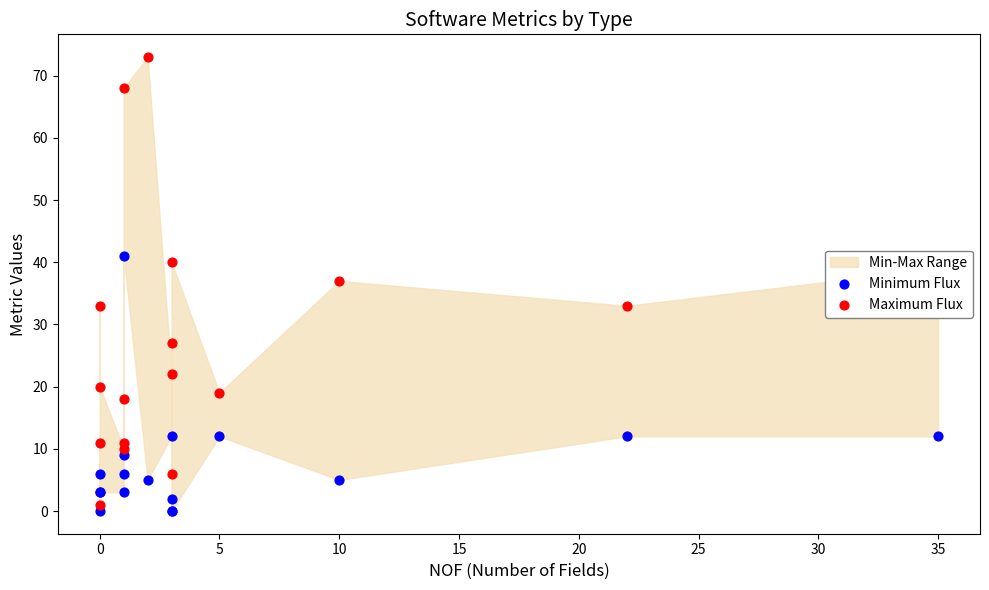

Which series contains the lowest Y value?

Minimum Flux